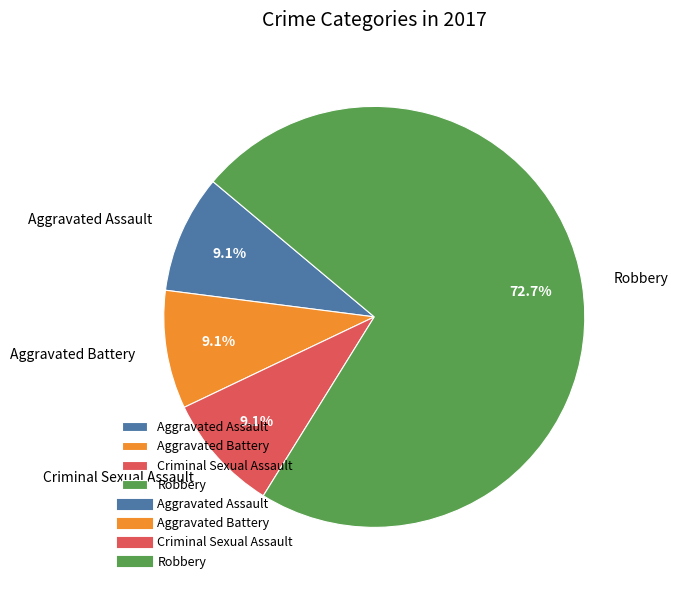

Count the number of slices in the pie.

4